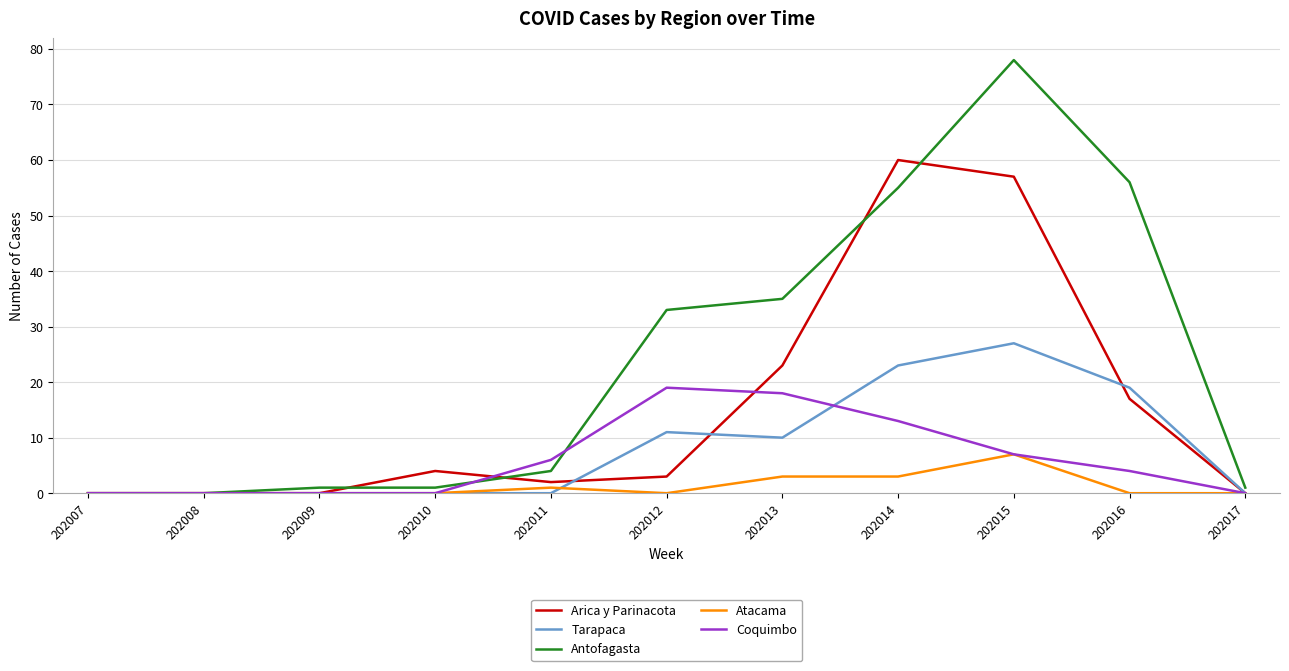

List the series in order of their peak value, lowest first.

Atacama, Coquimbo, Tarapaca, Arica y Parinacota, Antofagasta